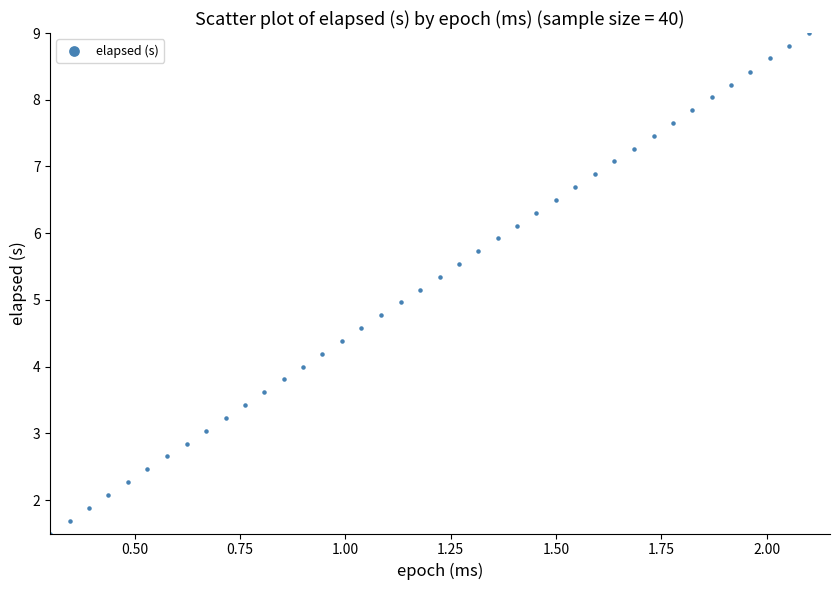

What is the range of X values (max minus min)?

1.8